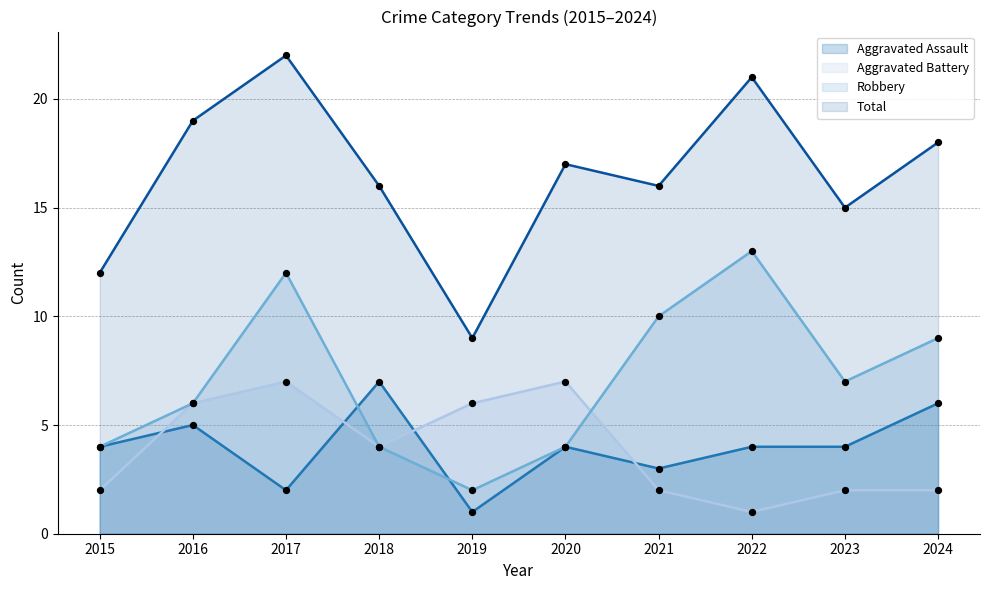

Which series contains the highest Y value?

Total